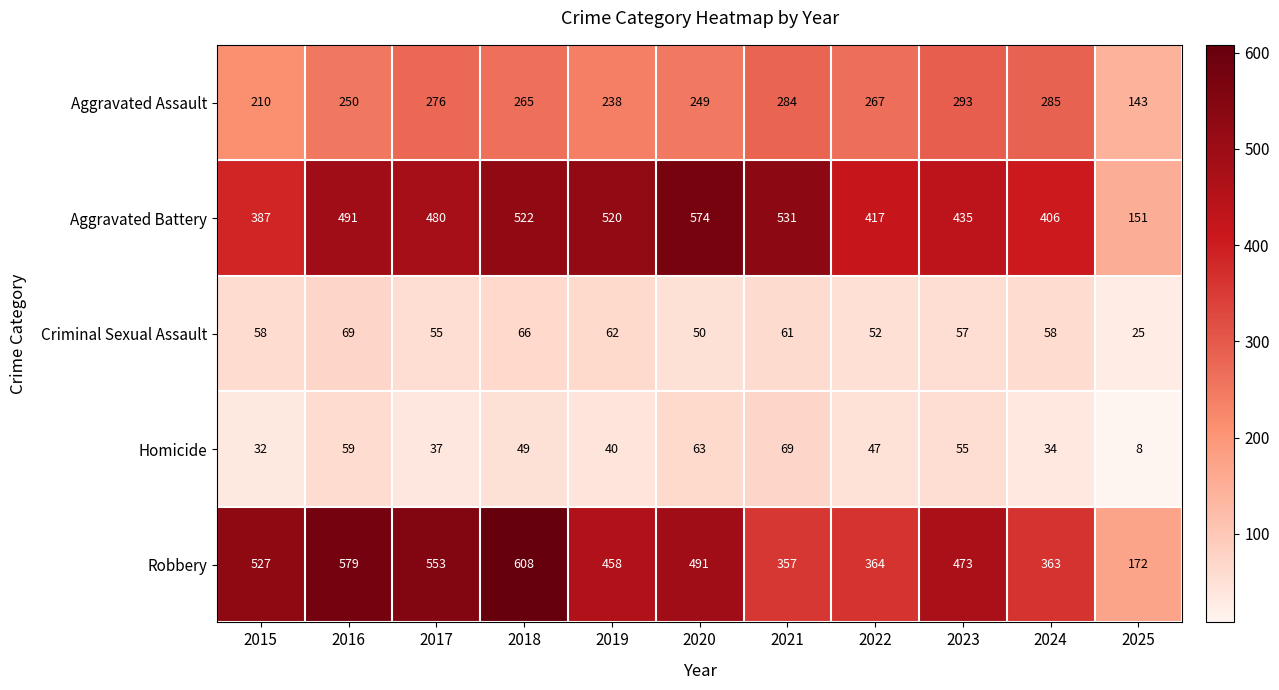

Count the number of data series in this chart.

5